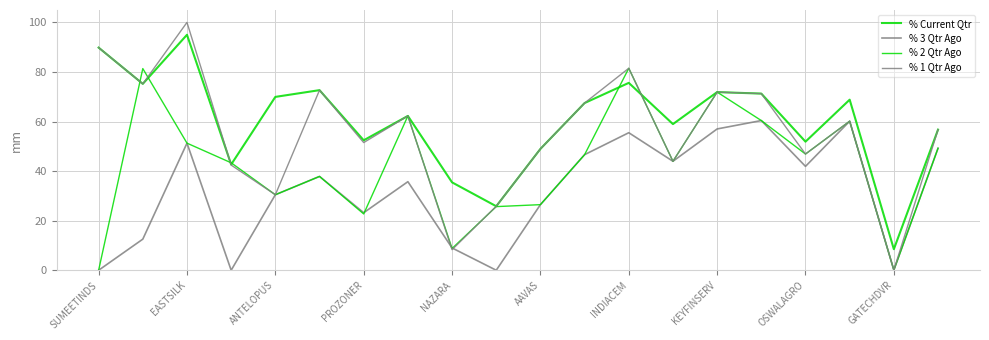

Is this an area chart (filled region under the line)?

No